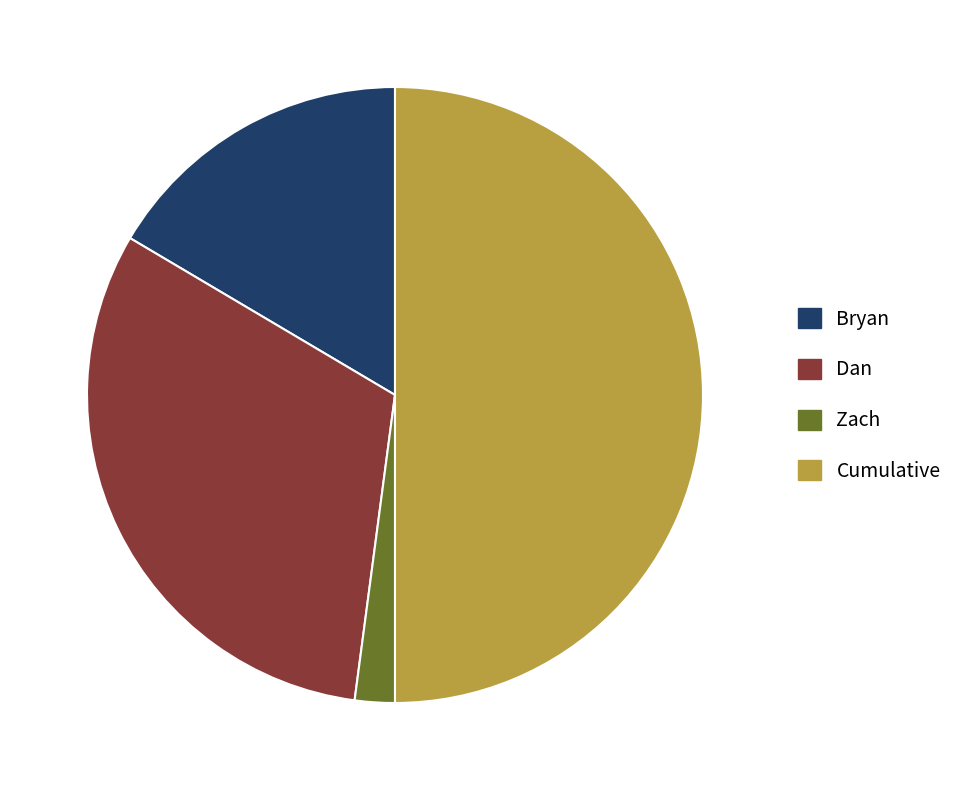

Approximately how many times larger is the value at Bryan compared to Cumulative?

0.3